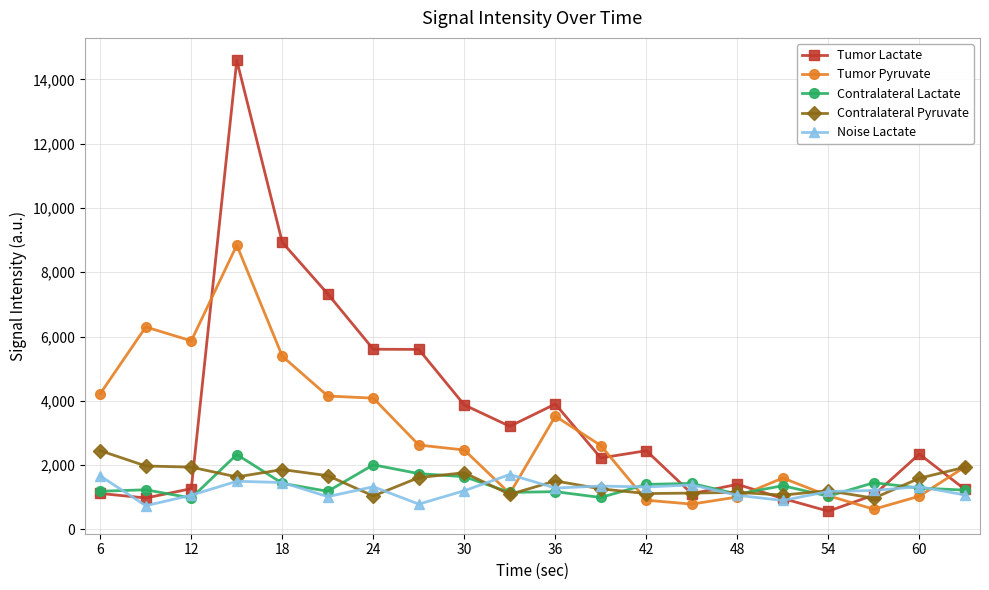

What are all the series names shown in the legend?

Tumor Lactate, Tumor Pyruvate, Contralateral Lactate, Contralateral Pyruvate, Noise Lactate